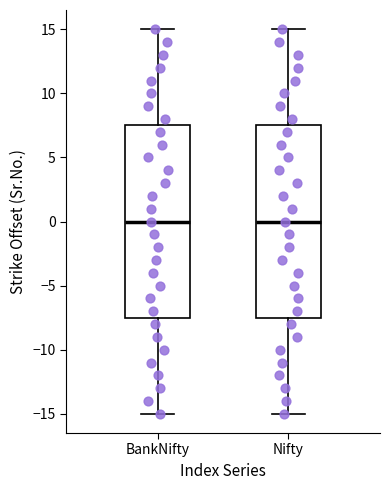

Reading left to right, transcribe this box plot: for each box, give where its median line is, the range the box spans, and where its two whiskers end, as read against the y-axis. The values are not printed on the chart, so give them approximately, as read against the axis.

BankNifty: median 0.0, box -7.5 to 7.5, whiskers -15.0 to 15.0
Nifty: median 0.0, box -7.5 to 7.5, whiskers -15.0 to 15.0